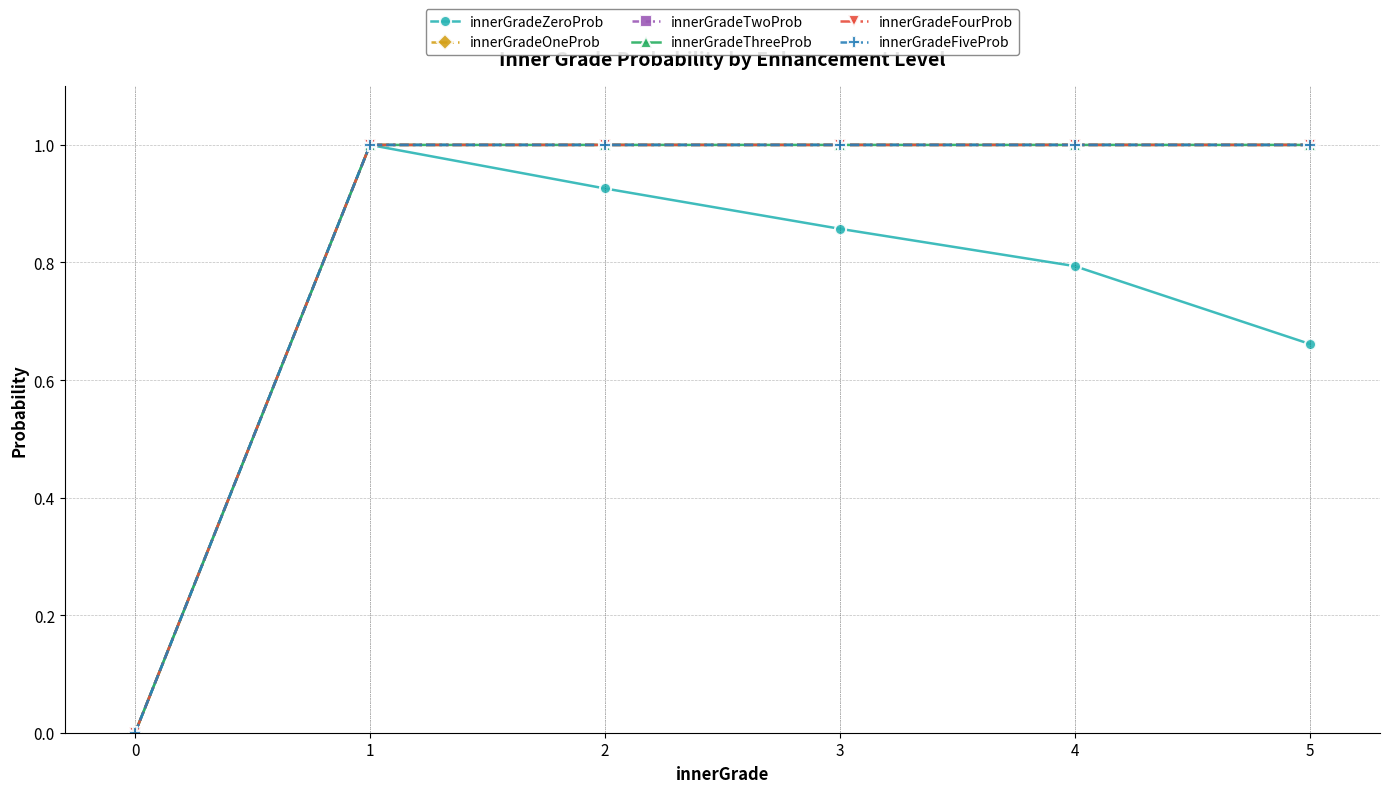

Does the chart have visible grid lines?

Yes